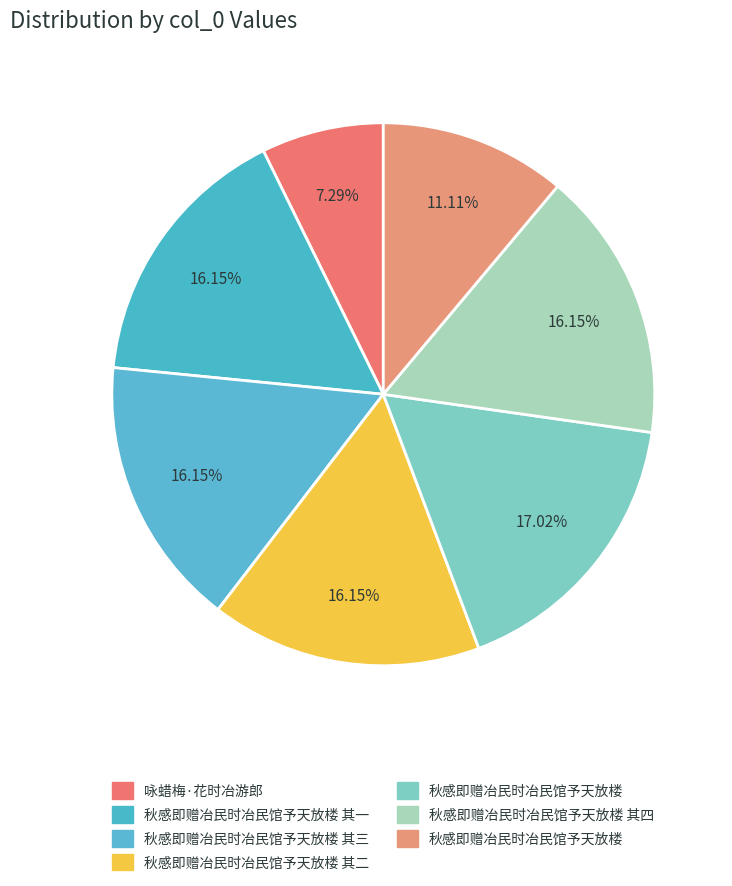

Does any single category account for the majority?

No